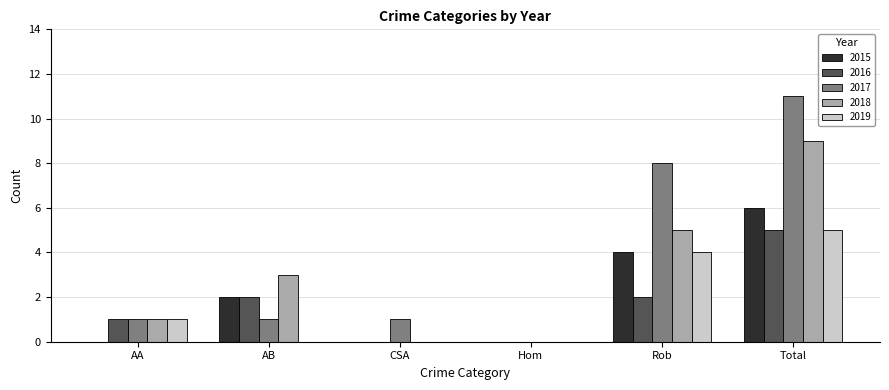

Is it true that 2016 equals 0 at AA?

False